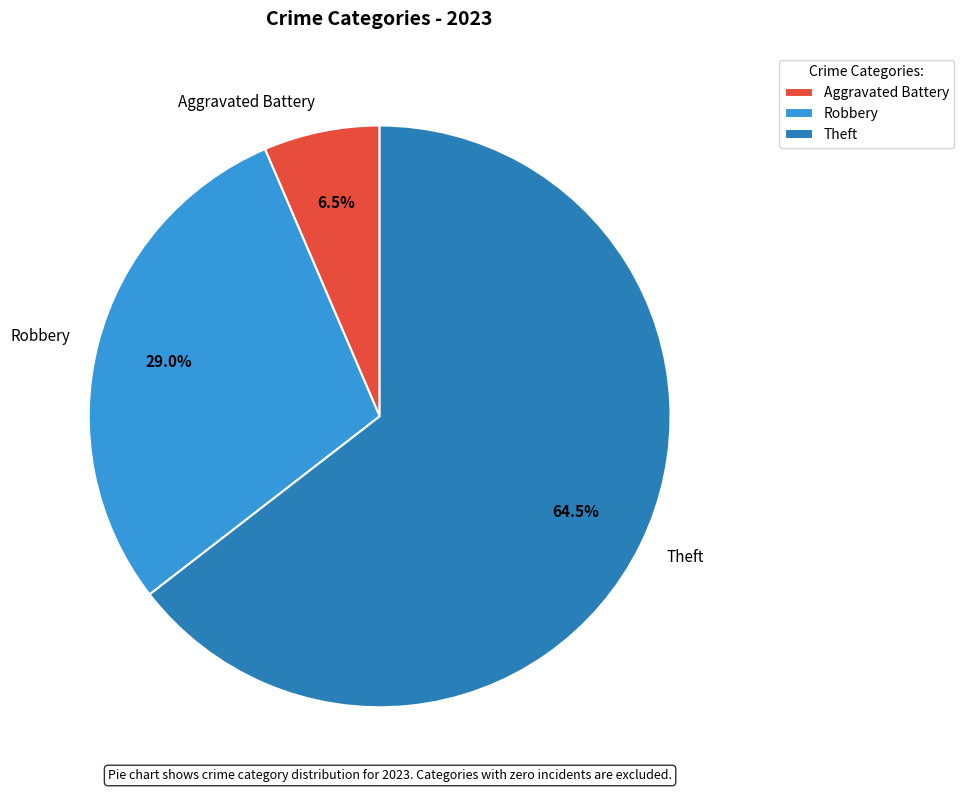

How many slices are in this pie chart?

3